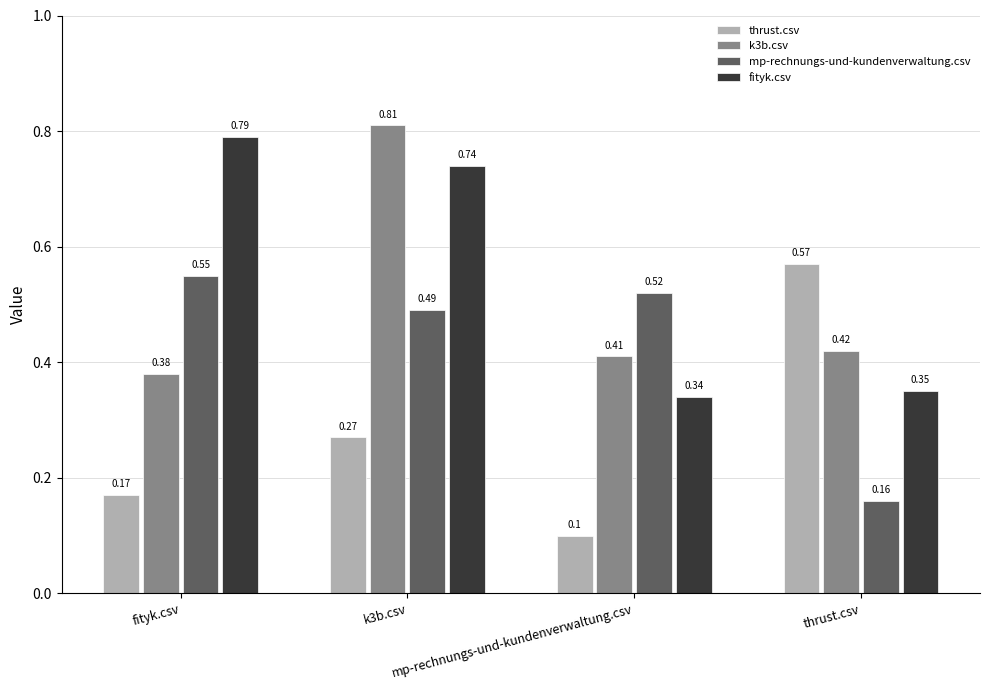

List the labels in order of k3b.csv value, largest first.

k3b.csv, thrust.csv, mp-rechnungs-und-kundenverwaltung.csv, fityk.csv